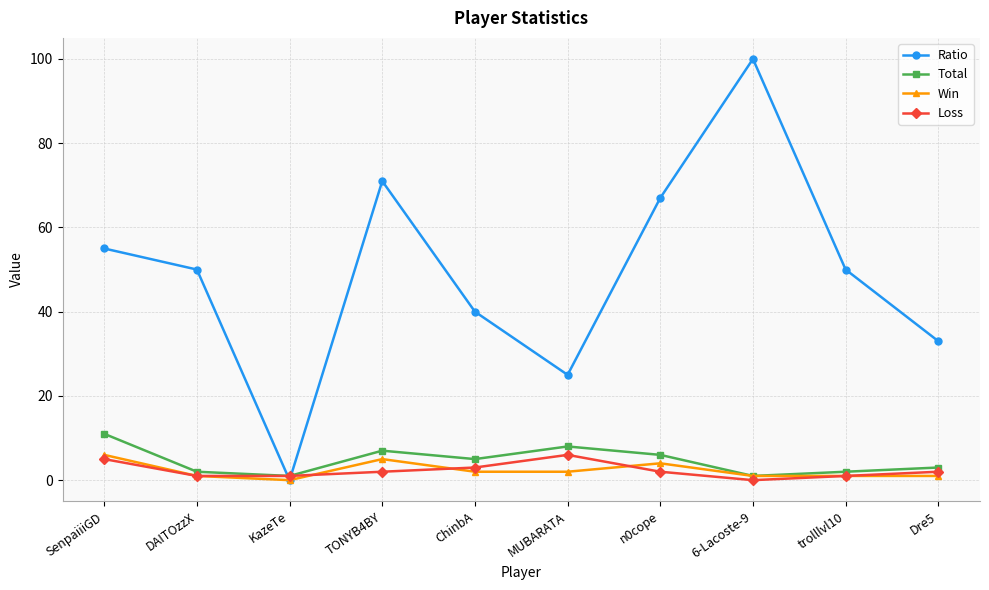

True or false: Total has more than 2 points higher than both neighbors.

False